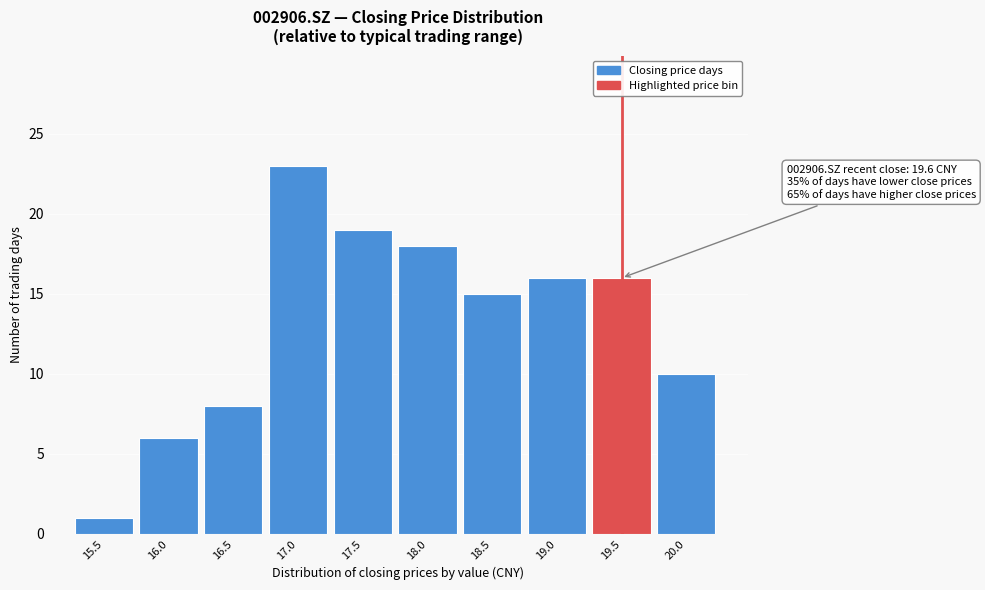

Reading left to right, extract all data points from this chart.

1	6	8	23	19	18	15	16	16	10